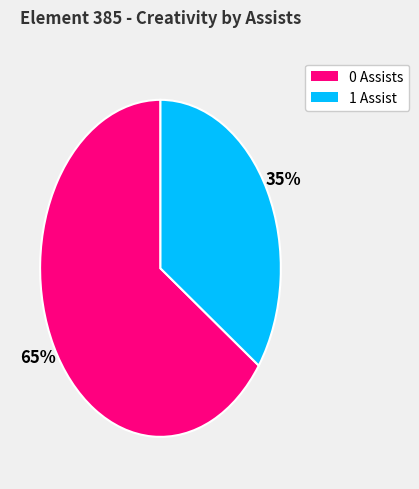

How many slices are in this pie chart?

2